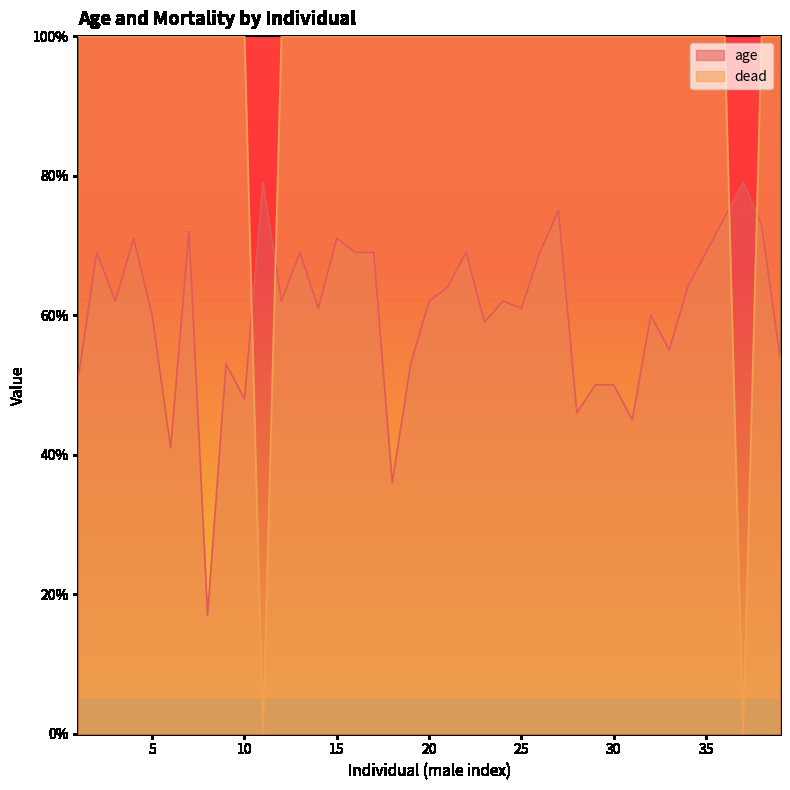

Which category has the lowest value in the age series?

8